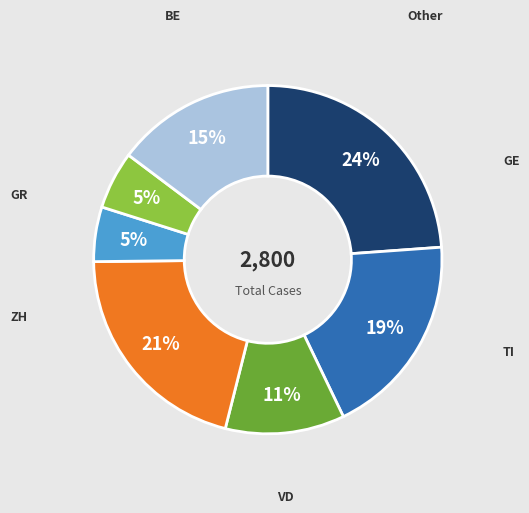

To the nearest percent, what is the average slice percentage?

14%